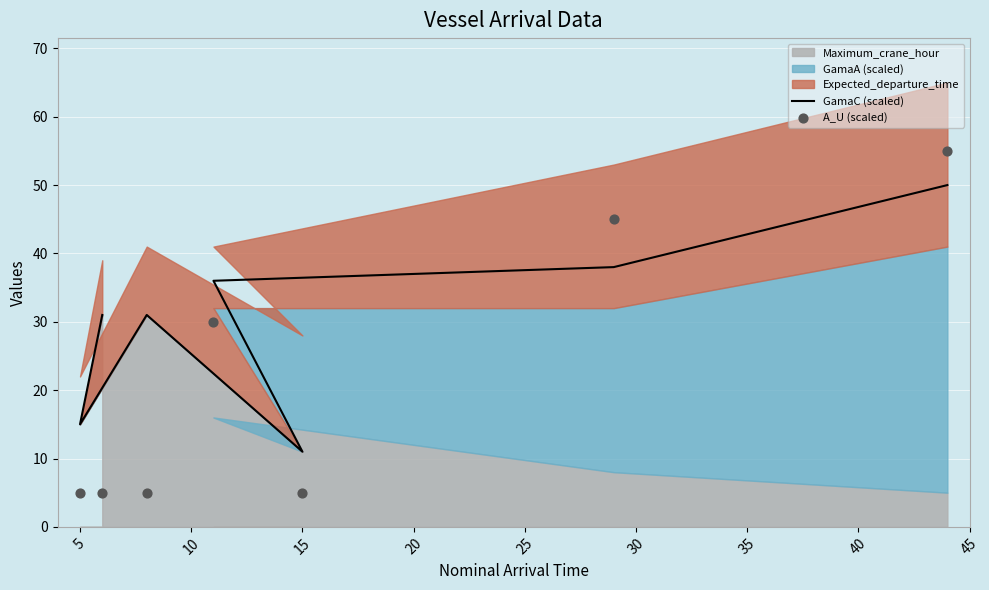

Which series has the largest Y range (max minus min)?

A_U (scaled)